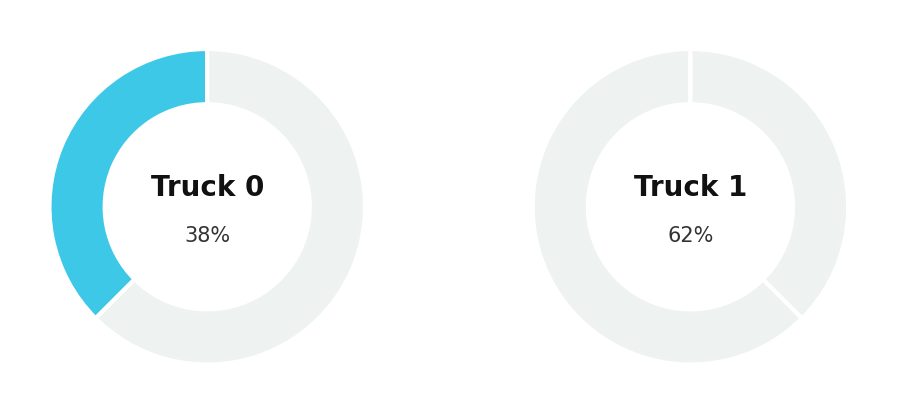

Which slice represents more than half of the pie?

Truck 1